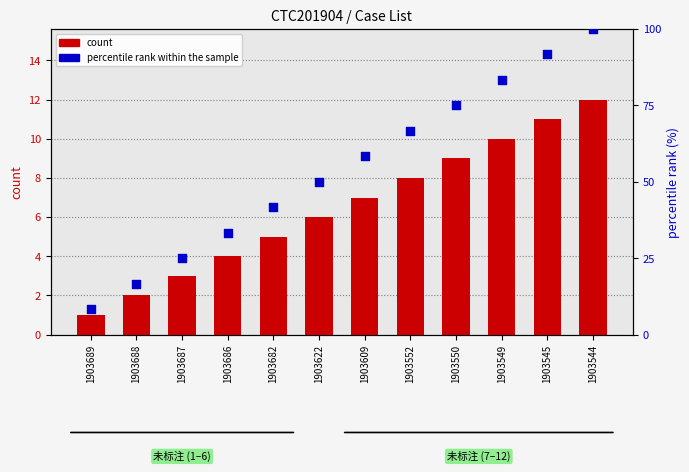

Is the value of count at 1903544 greater than the value of percentile rank within the sample at 1903609?

No